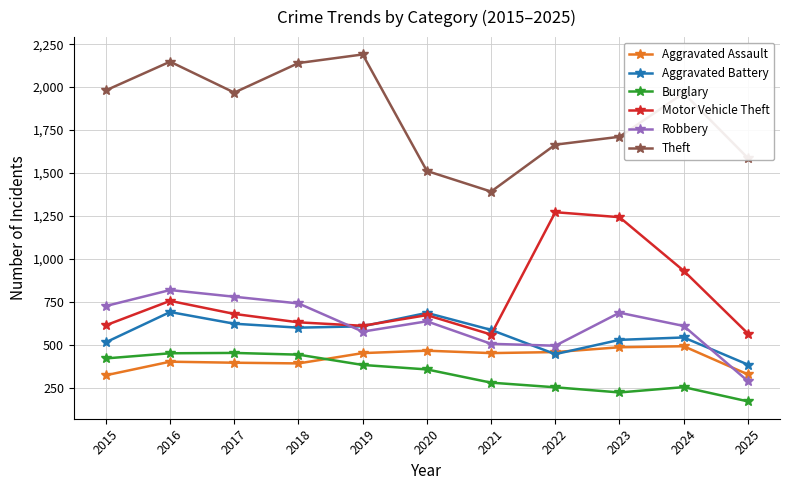

Count the number of categories in the chart.

11